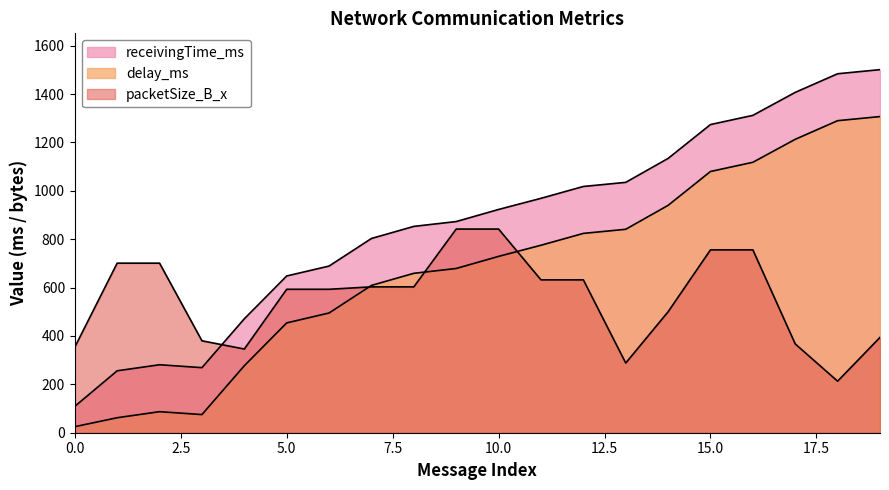

How many data points does each series have?

20